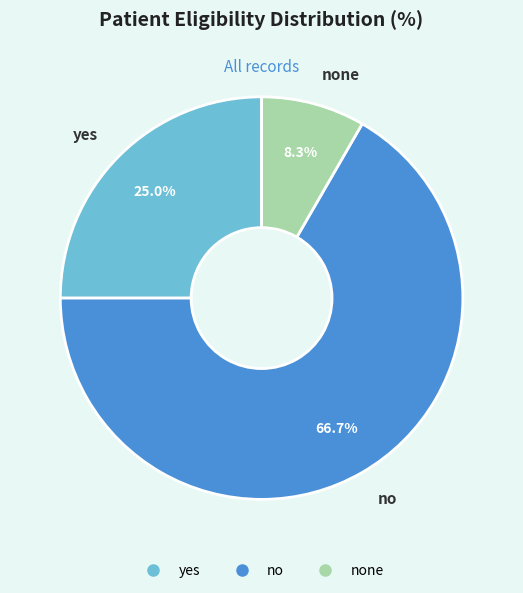

How many slices are in this pie chart?

3